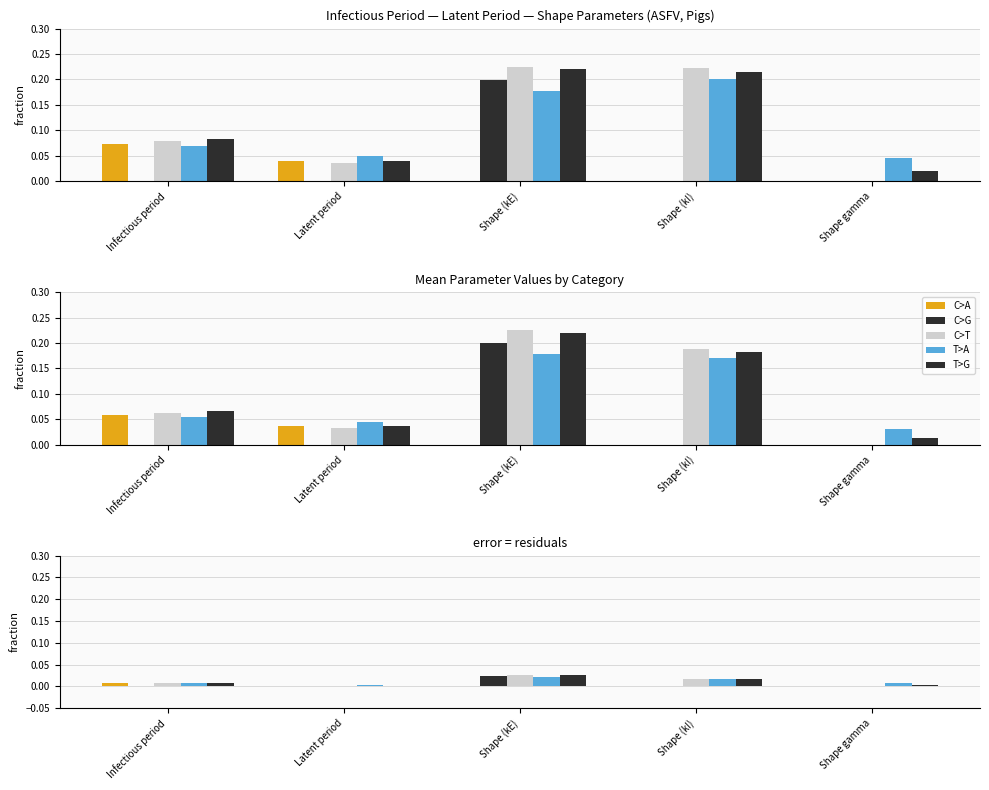

How many groups of bars are there?

5